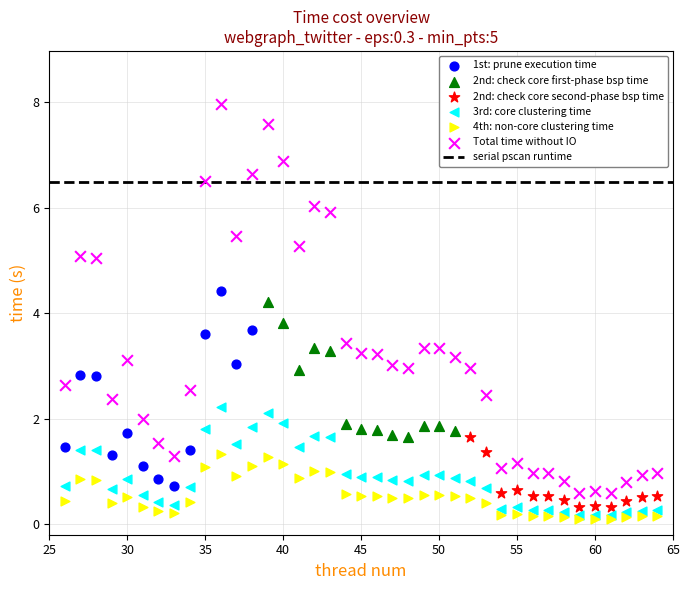

Which series contains the highest Y value?

Total time without IO